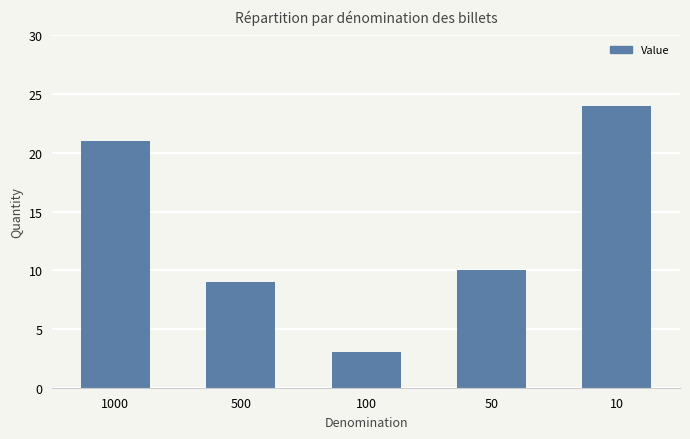

Reading left to right, what are all the values shown in this chart?

21	9	3	10	24